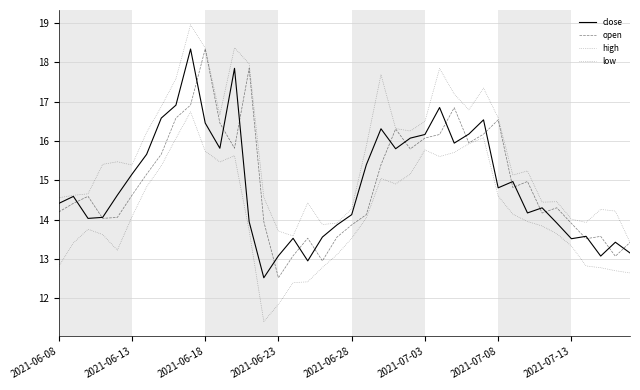

Is this an area chart (filled region under the line)?

No